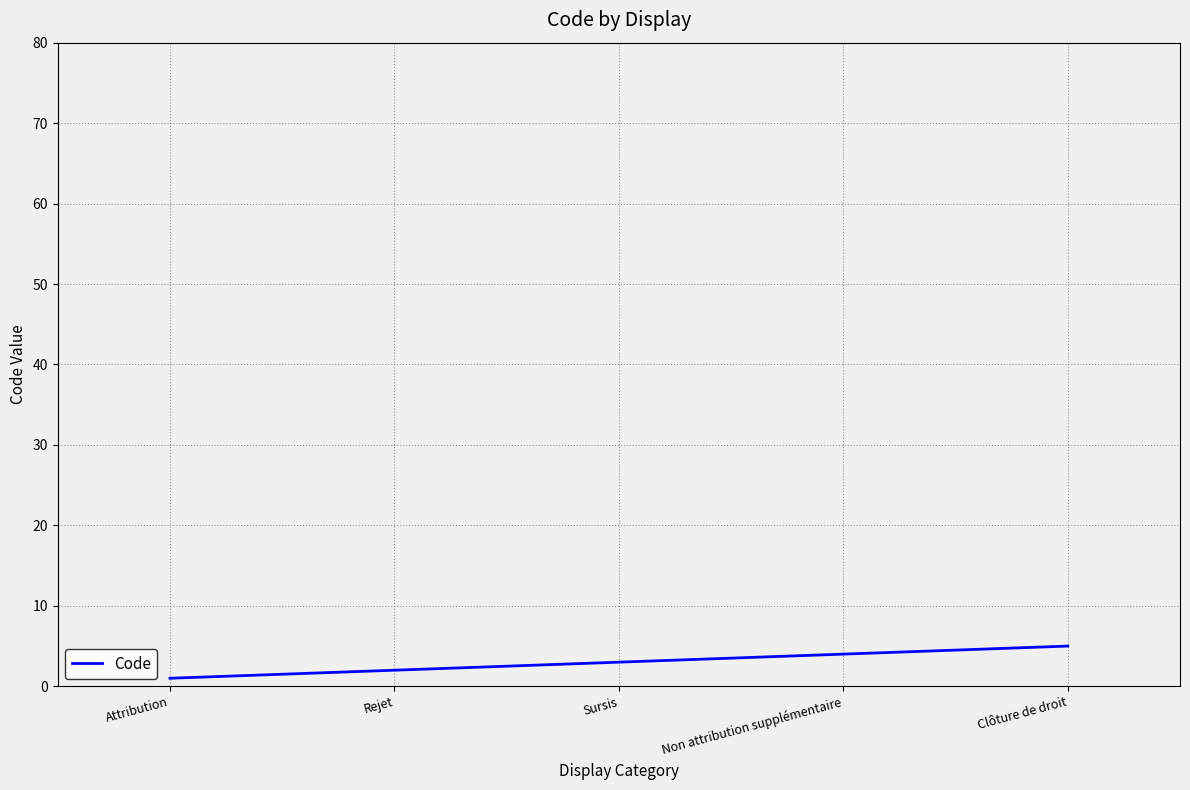

Reading right to left, what are all the values shown in this chart?

5	4	3	2	1